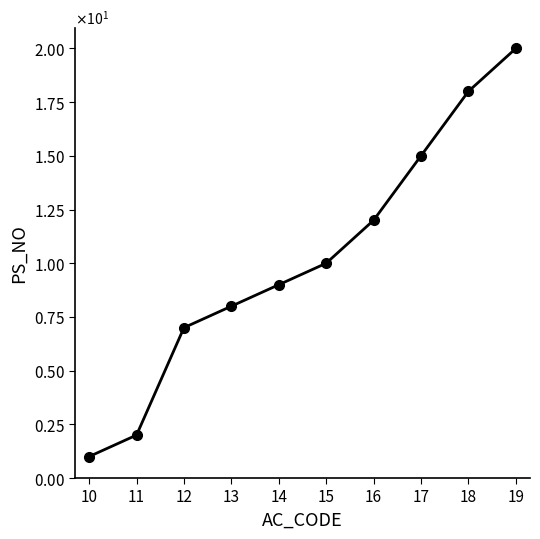

Is this an area chart (filled region under the line)?

No